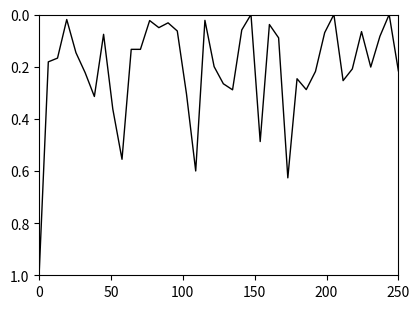

What is the greatest value displayed?

1.0